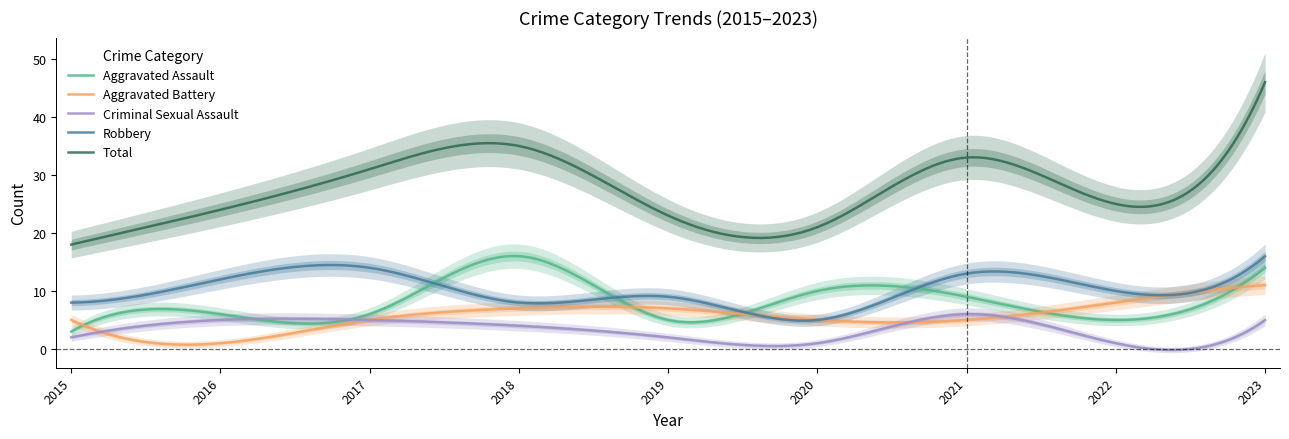

Between 2017 and 2023, which series saw the biggest shift?

Total